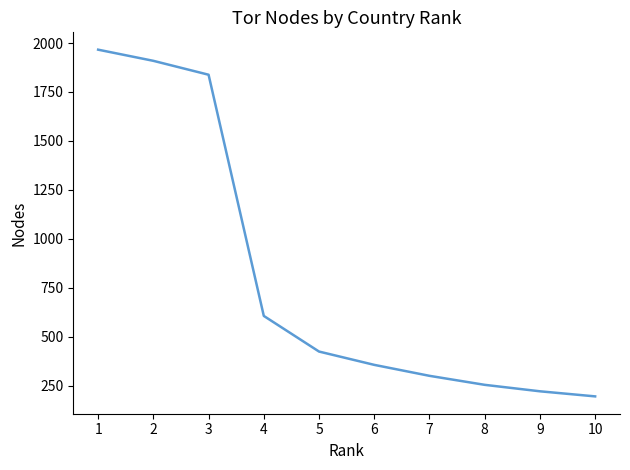

The chart shows a value of 713 at 5. True or false?

False